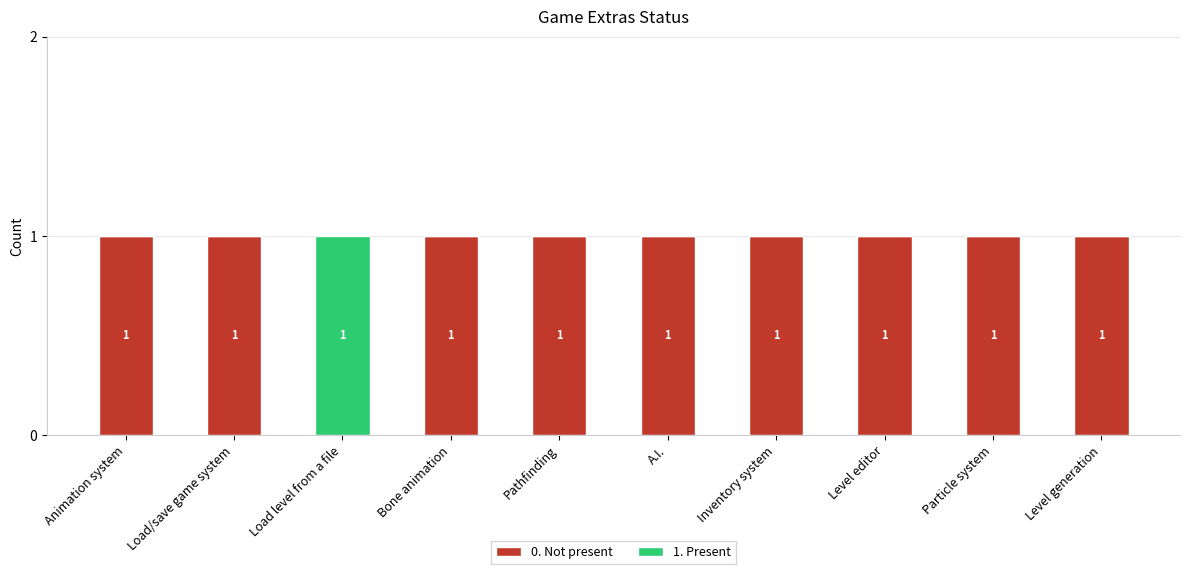

What are all the series names shown in the legend?

0. Not present, 1. Present